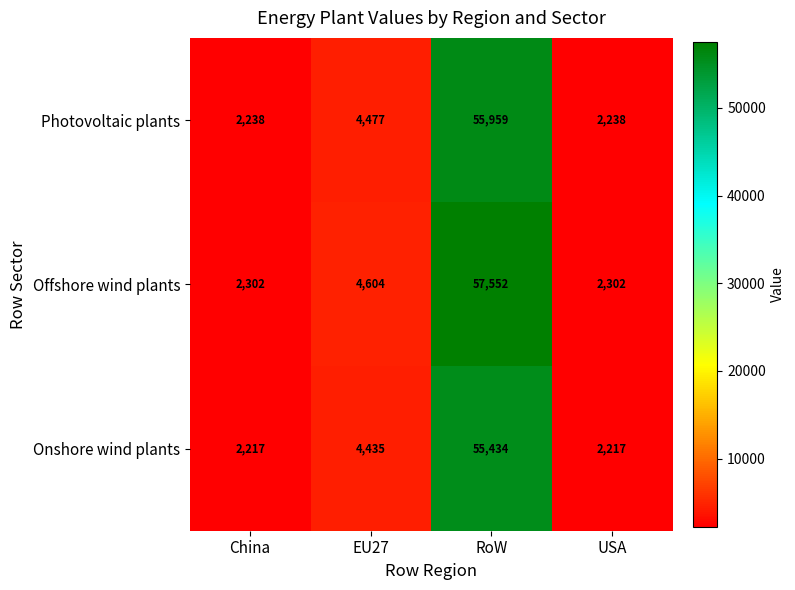

Which series has the widest spread of values?

Offshore wind plants